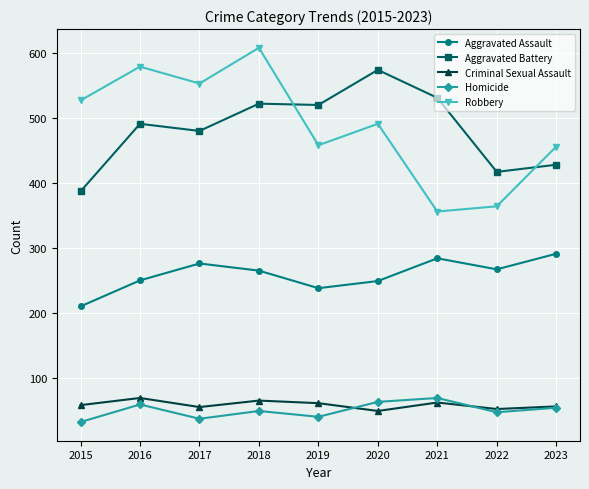

How many values in the Aggravated Battery series are below 491?

4